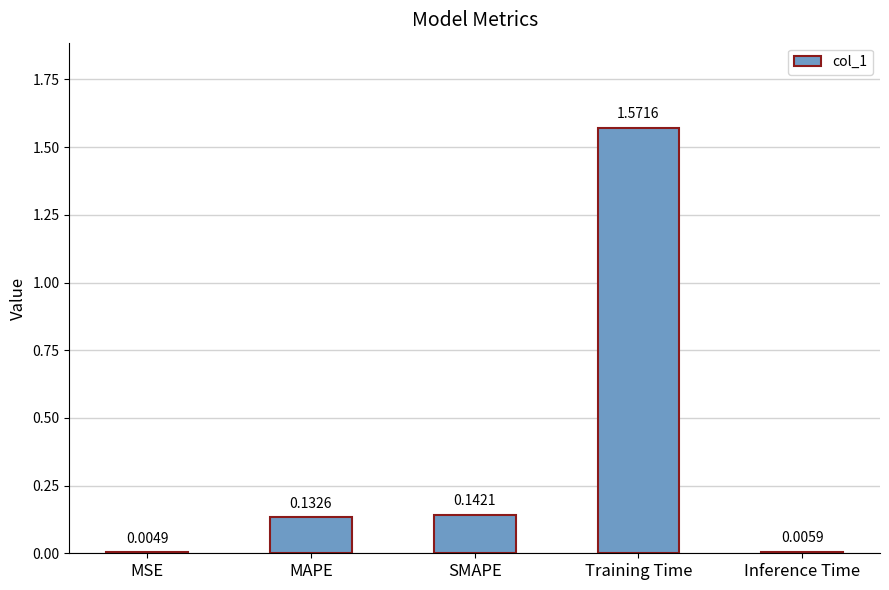

Which category has the highest value across all series?

Training Time